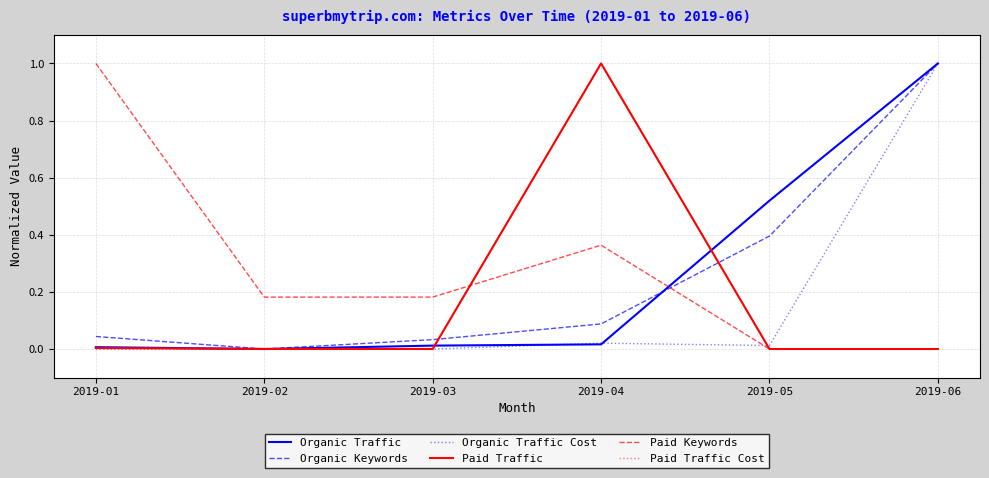

True or false: Organic Traffic Cost has a value of 0.0 at 2019-04.

True